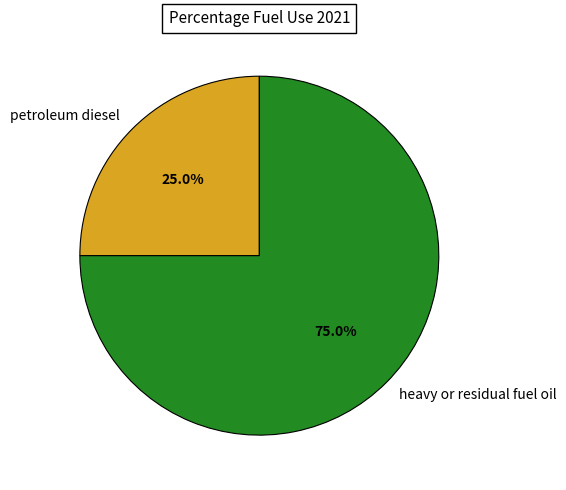

To the nearest percent, what is the combined percentage of heavy or residual fuel oil and petroleum diesel?

100%